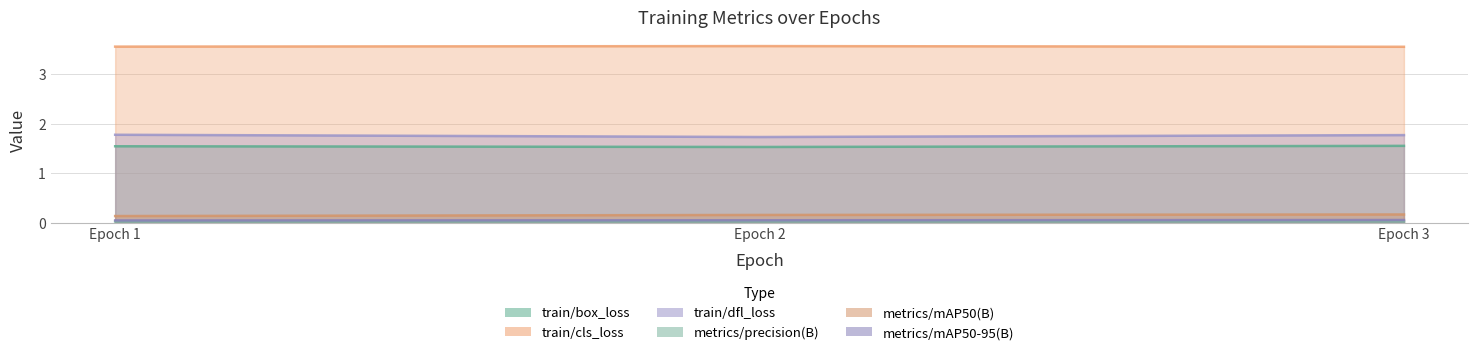

Does the chart have visible grid lines?

Yes